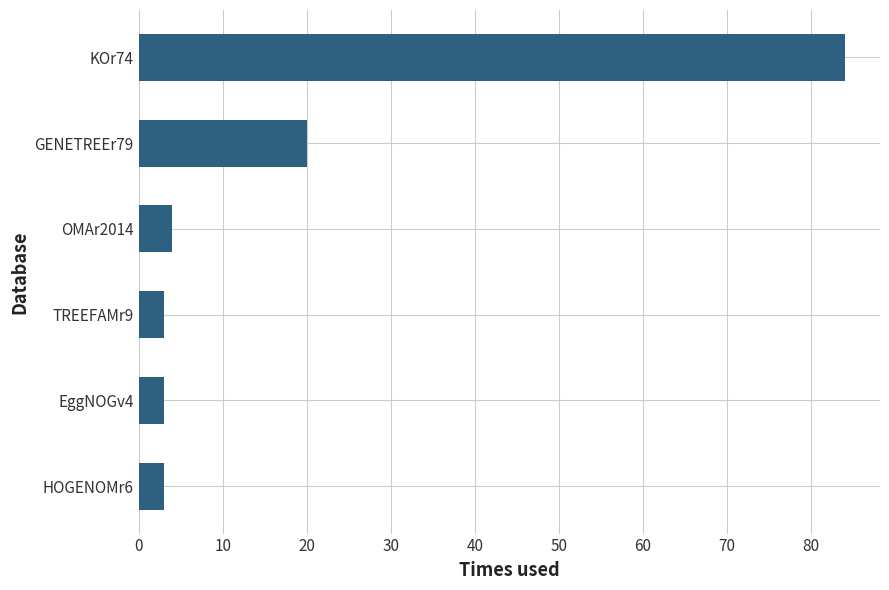

What is the sum of the values at OMAr2014 and KOr74?

88